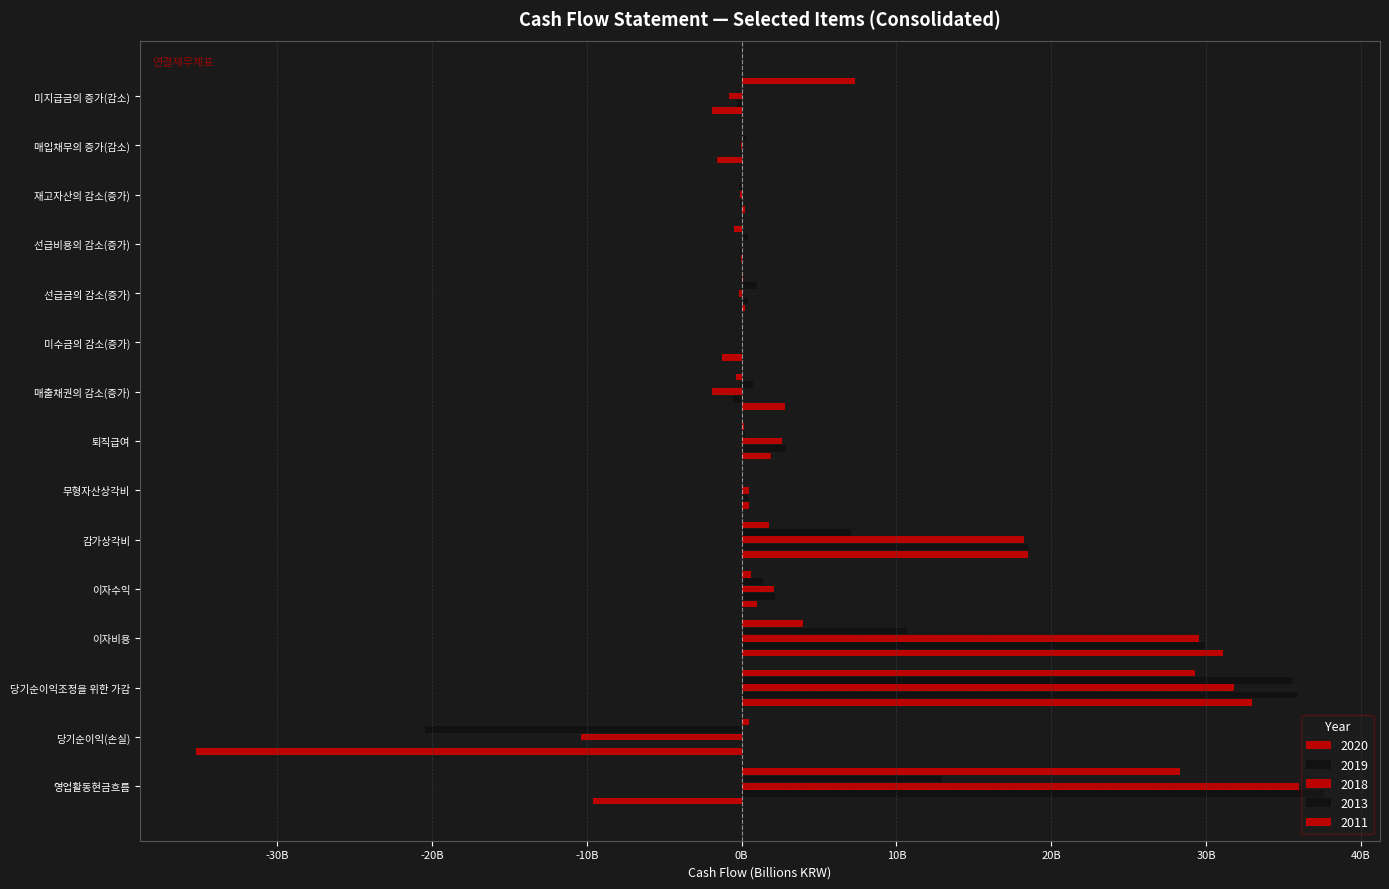

True or false: 2011 has a value of 10.6 at 미지급금의 증가(감소).

False